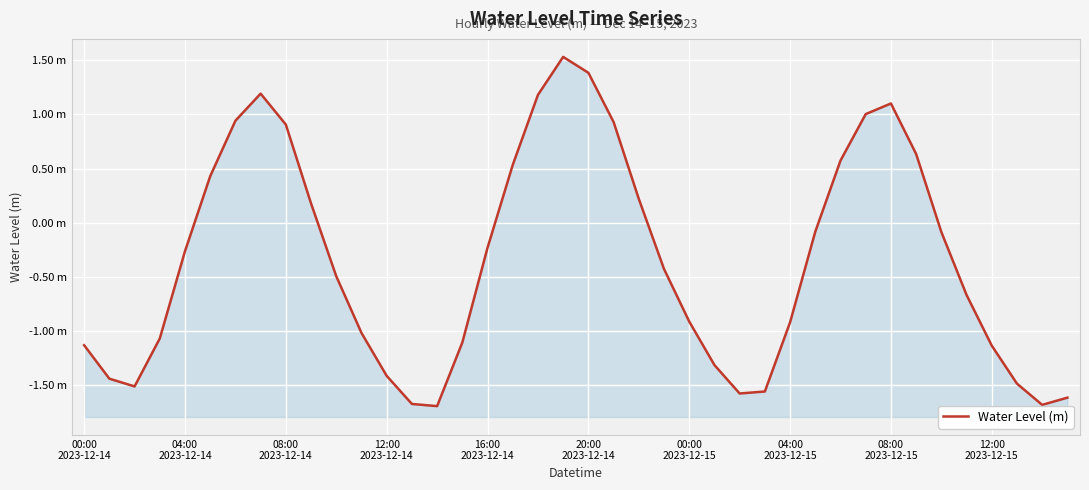

What position from the left is 04:00
2023-12-14?

2